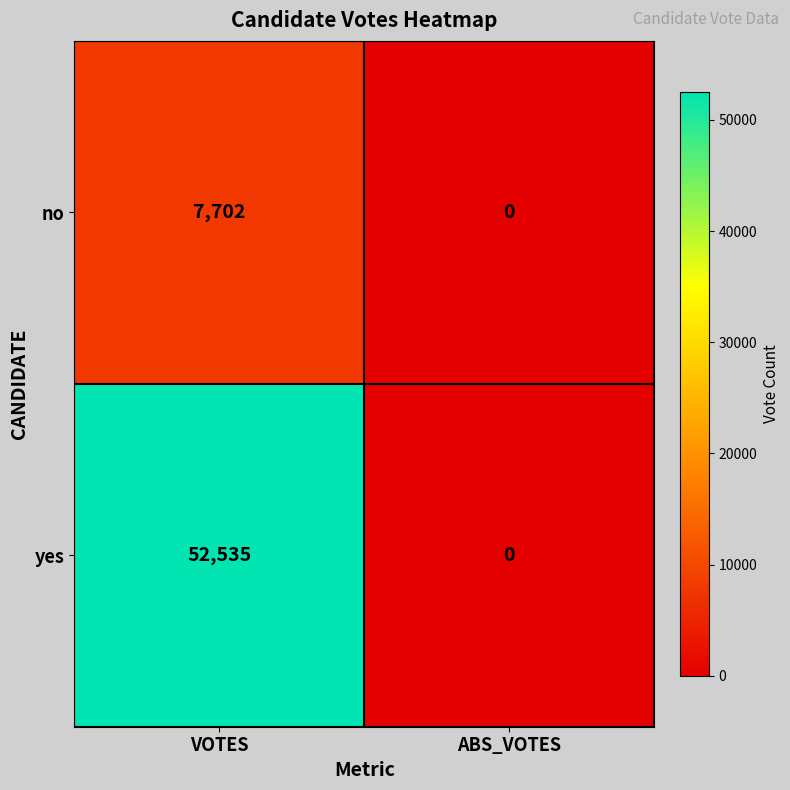

True or false: yes has a value of 0 at ABS_VOTES.

True